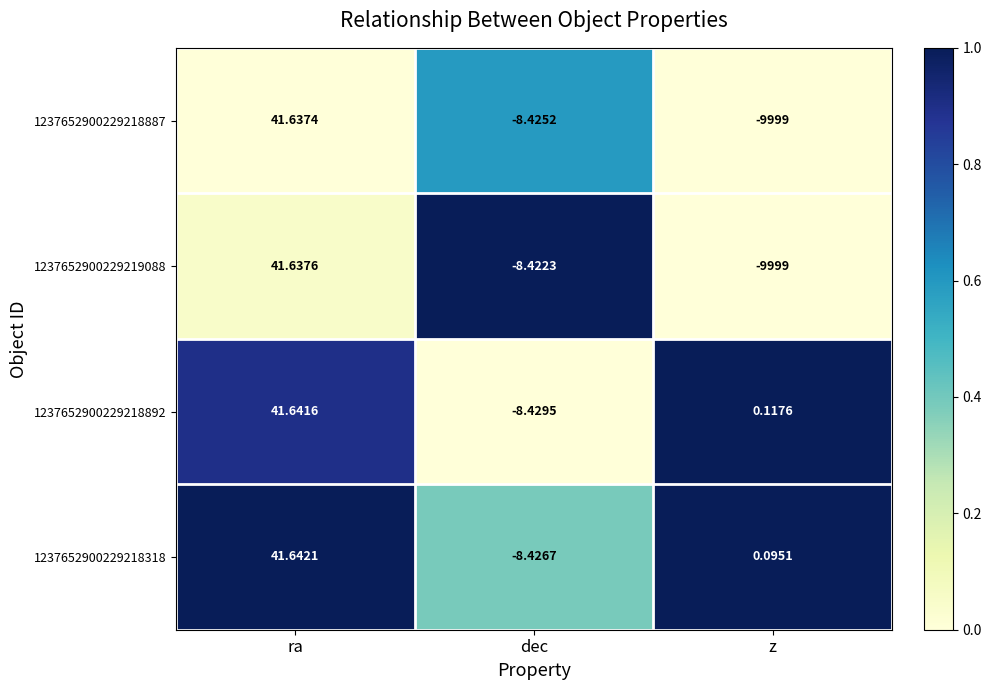

At which label does 1237652900229219088 first exceed -8?

ra